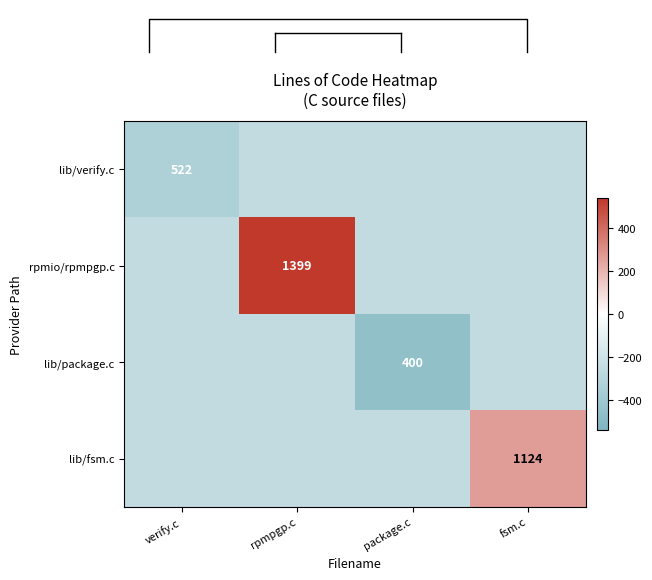

What is the difference between the maximum and minimum values in the lib/verify.c series?

80.9